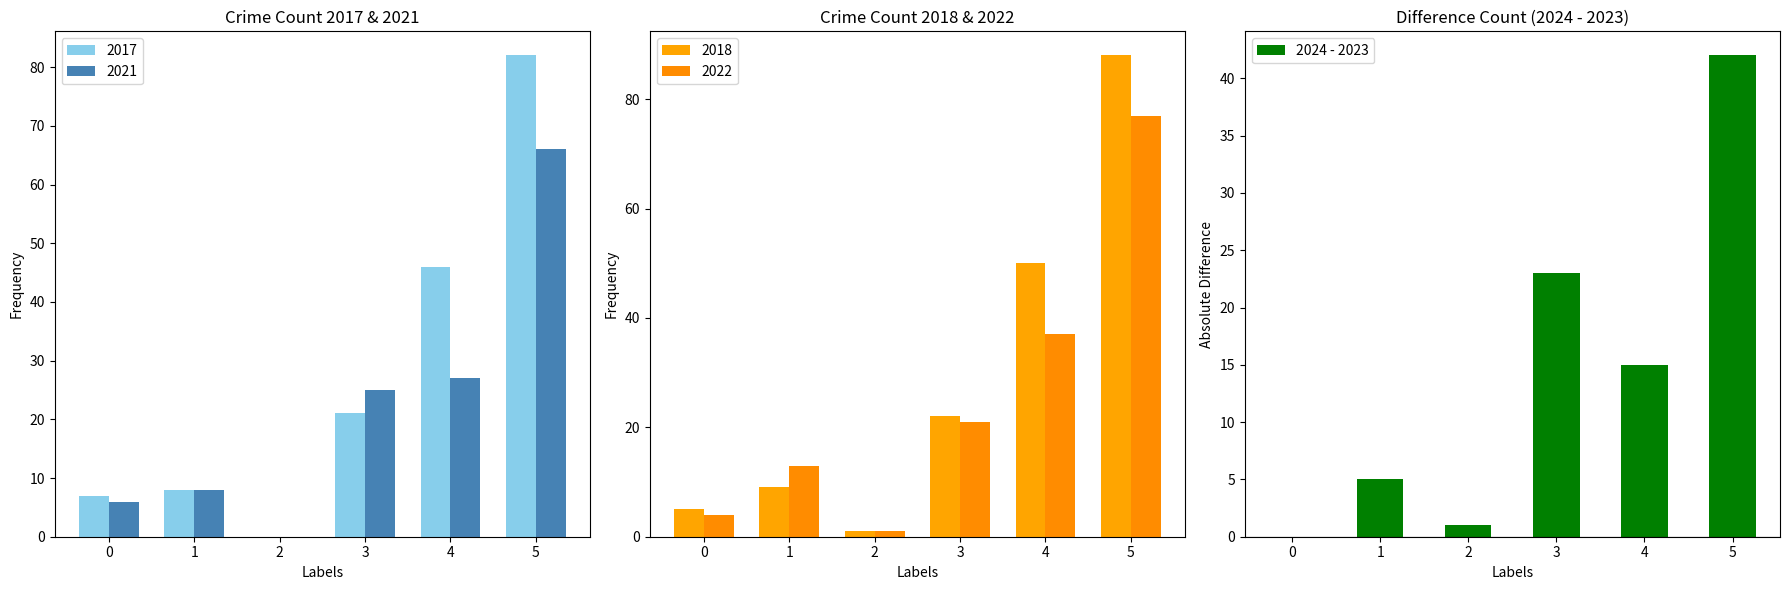

What is the average value?

14